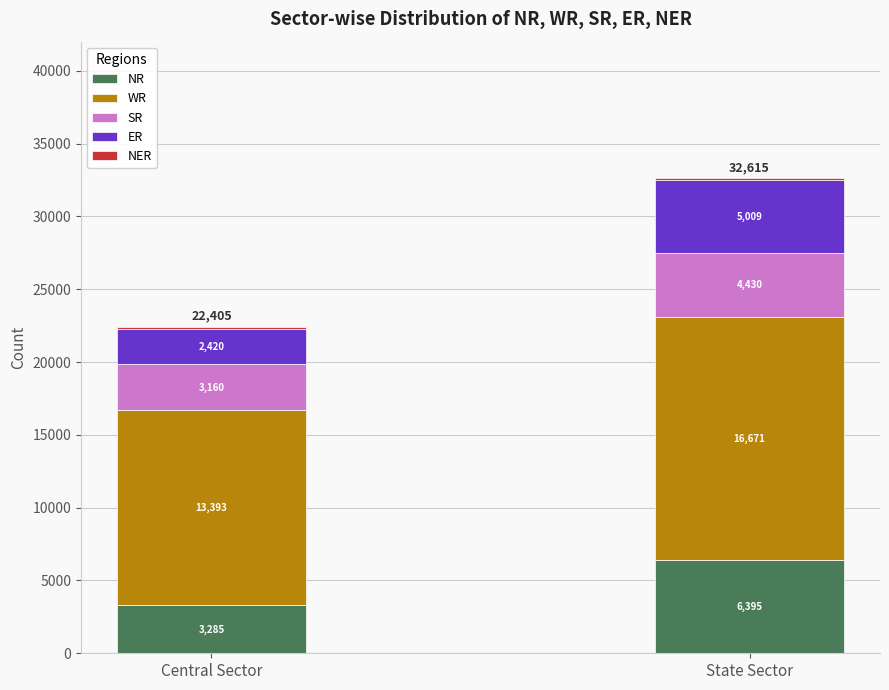

What is the total value across all series at Central Sector?

22405